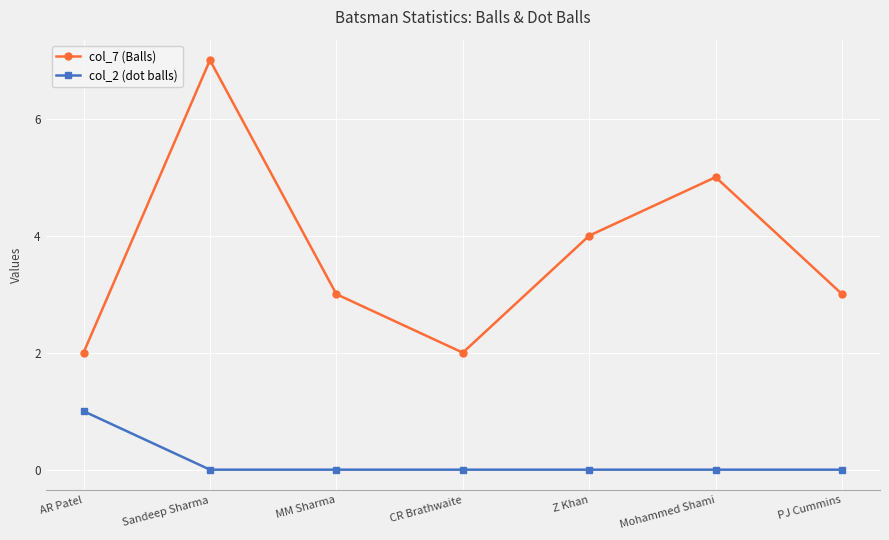

True or false: col_2 (dot balls) and col_7 (Balls) intersect in this chart.

False